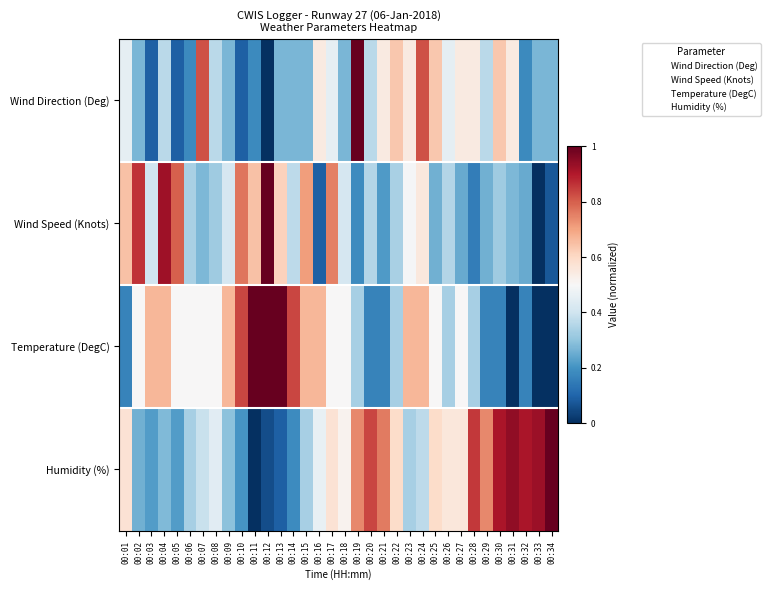

What is the total value across all series at 00:33?

1.2